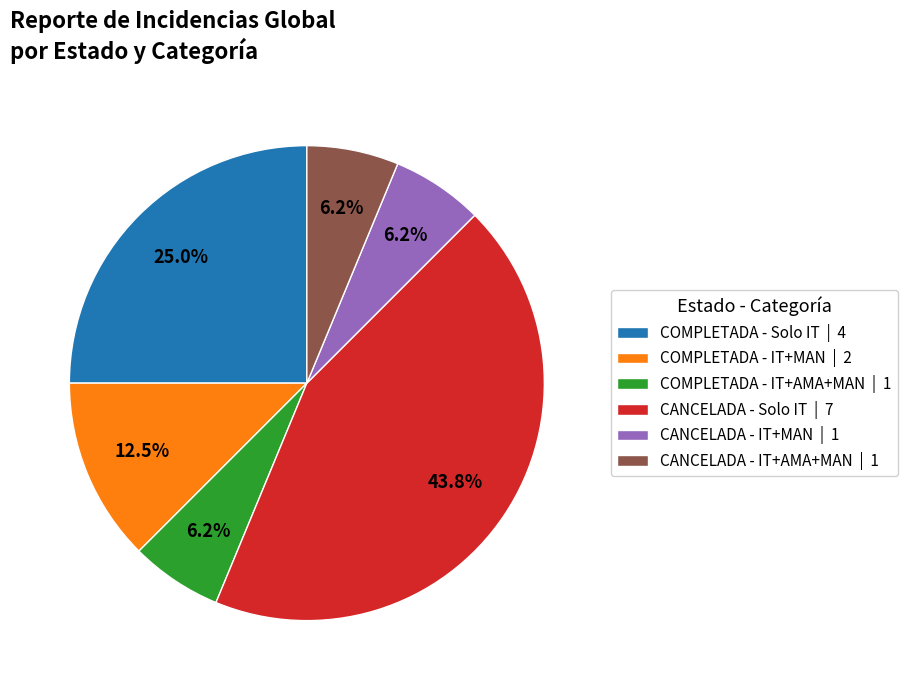

Between COMPLETADA - IT+AMA+MAN | 1 and COMPLETADA - IT+MAN | 2, which is larger?

COMPLETADA - IT+MAN | 2